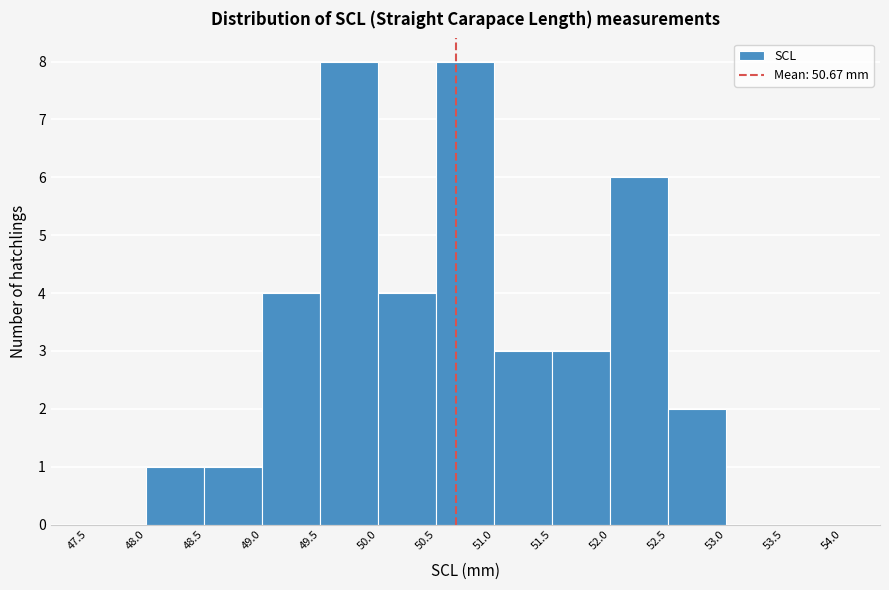

Reading left to right, transcribe this chart: for each bar, give the range it covers on the x-axis and its height. The values are not printed on the chart, so give them approximately, as read against the axis.

47.5 to 48.0: 0
48.0 to 48.5: 1
48.5 to 49.0: 1
49.0 to 49.5: 4
49.5 to 50.0: 8
50.0 to 50.5: 4
50.5 to 51.0: 8
51.0 to 51.5: 3
51.5 to 52.0: 3
52.0 to 52.5: 6
52.5 to 53.0: 2
53.0 to 53.5: 0
53.5 to 54.0: 0